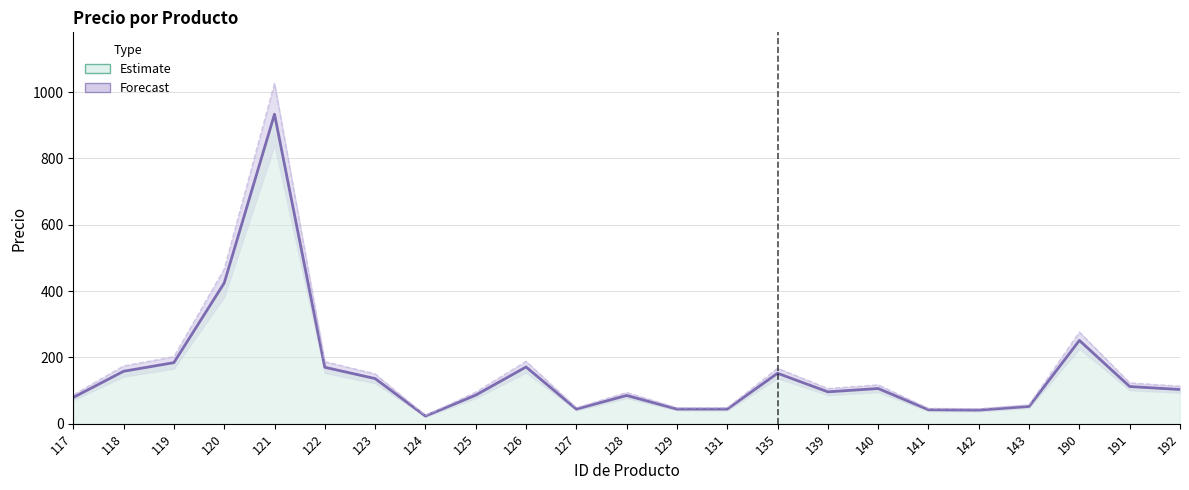

Reading left to right, extract all data points from this chart.

Precio: 79	158	184	424	933	170	136	23	86	171	44	85	44	44	152	96	106	42	41	52	251	112	103
Upper bound: 87	174	202	466	1026	187	150	25	95	188	48	94	48	48	167	106	117	46	45	57	276	123	113